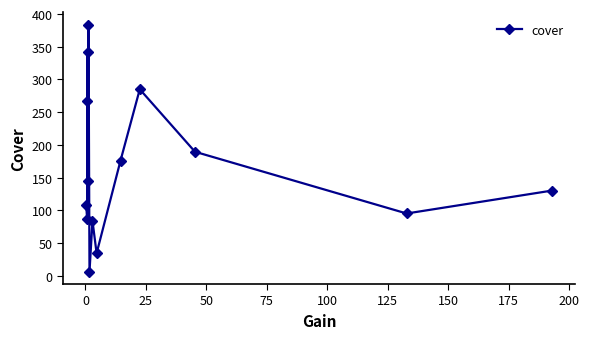

What is the value of the 2nd point from the left?

86.4